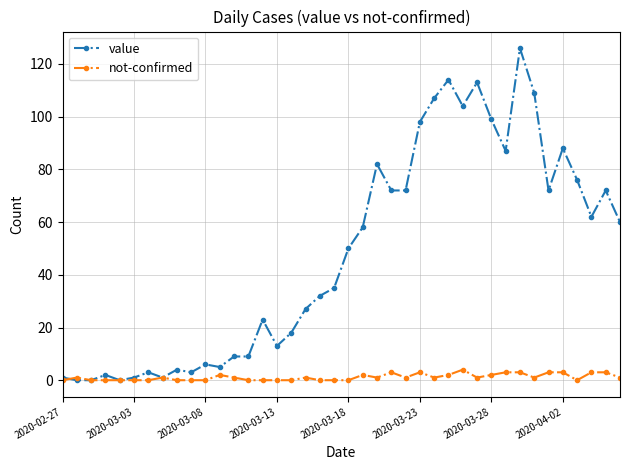

True or false: value has more than 2 interior local peaks.

True